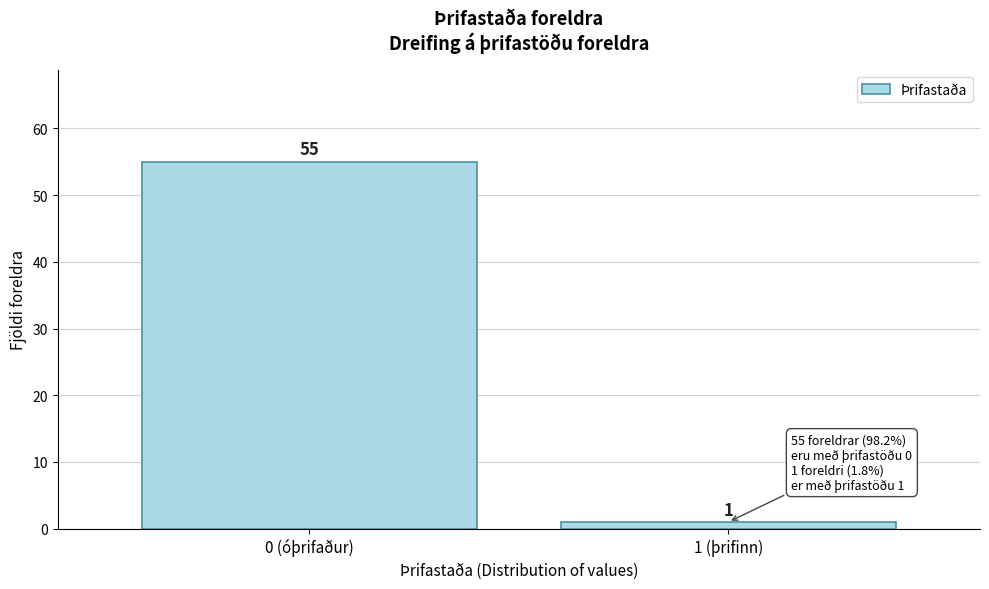

Reading left to right, what are all the values shown in this chart?

55	1